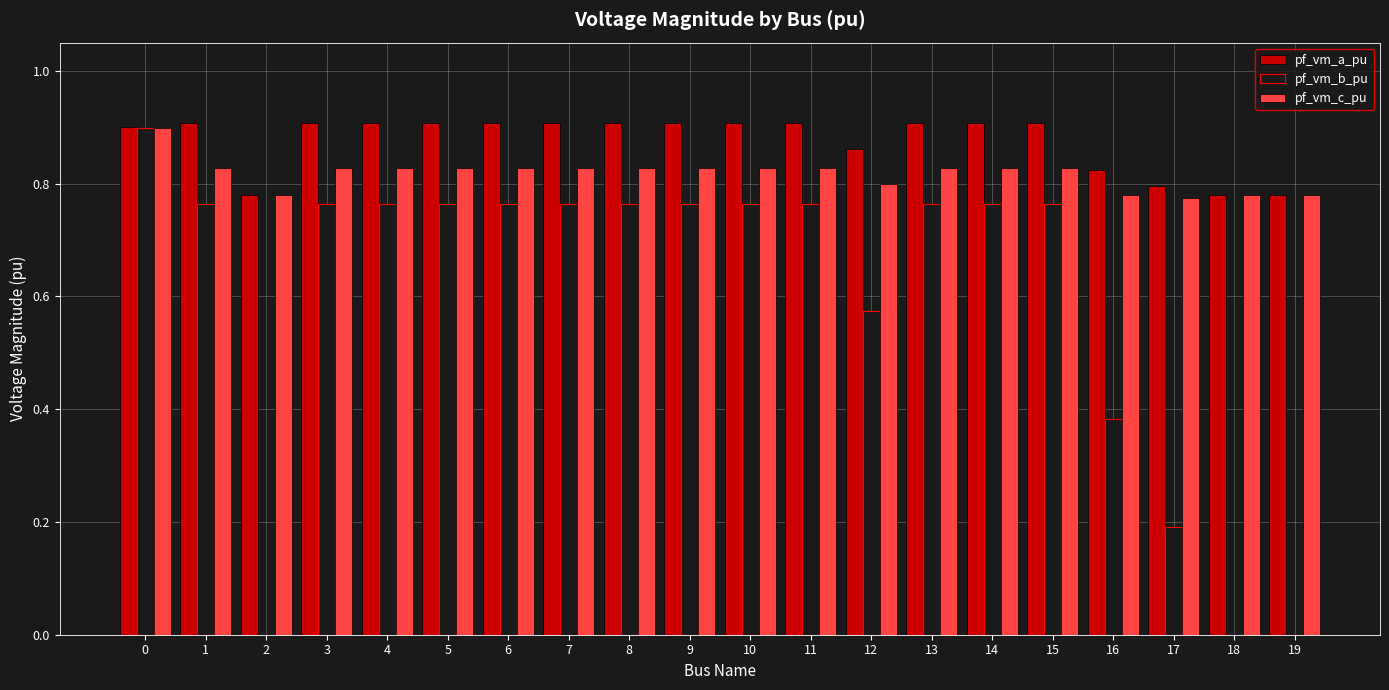

Which series changed the most between 2 and 6?

pf_vm_b_pu